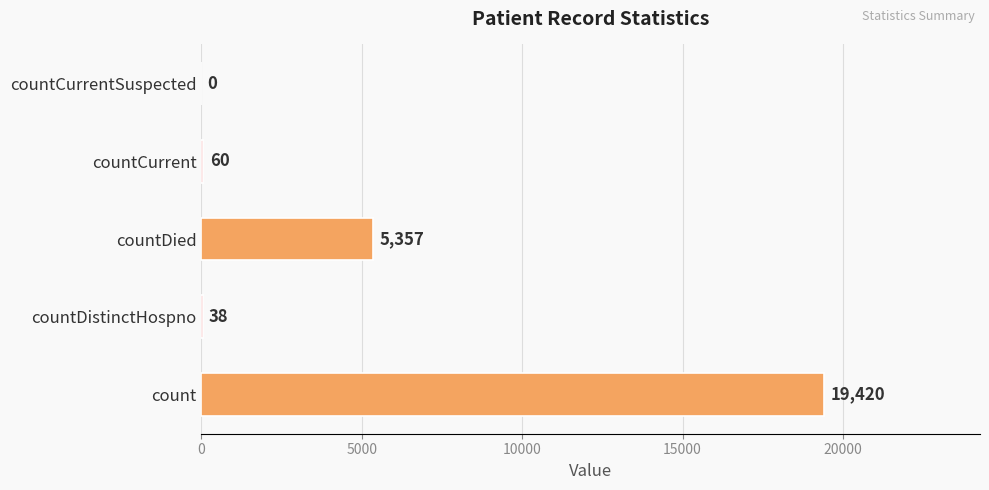

What is the sum of all values?

24875